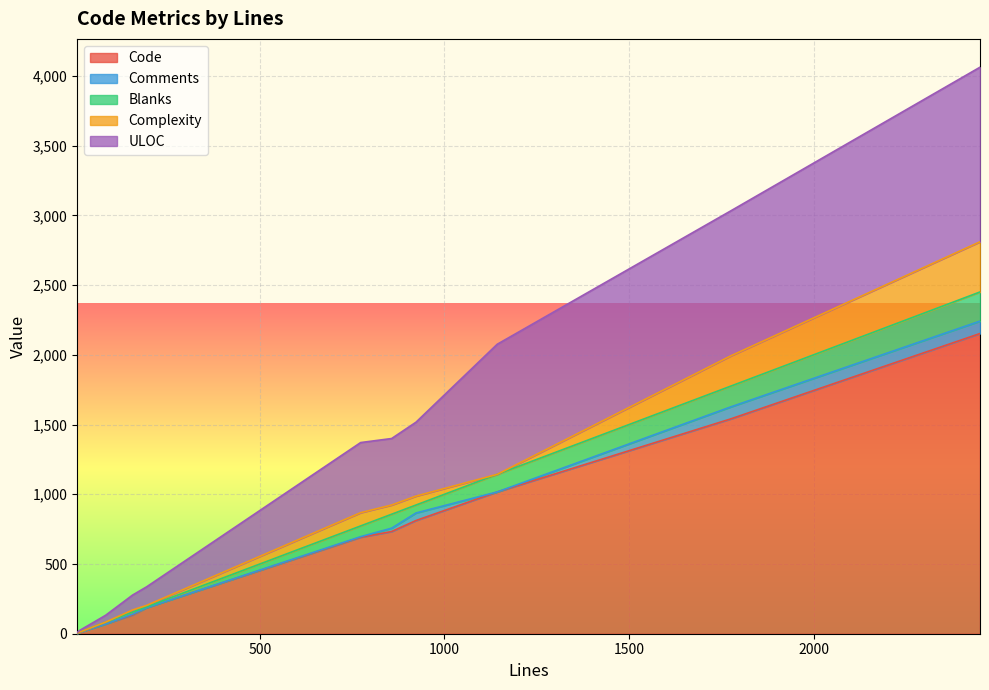

What is the maximum value for Code?

2153